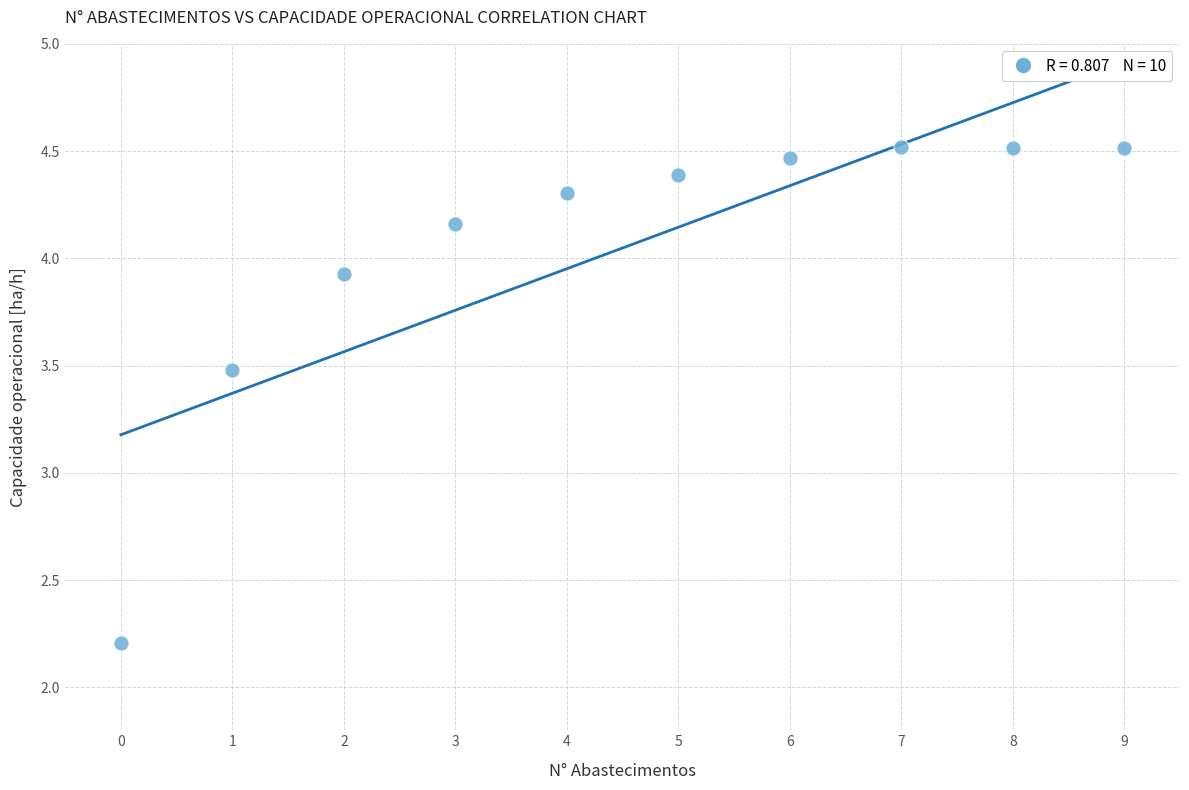

What is the average Y value?

4.0